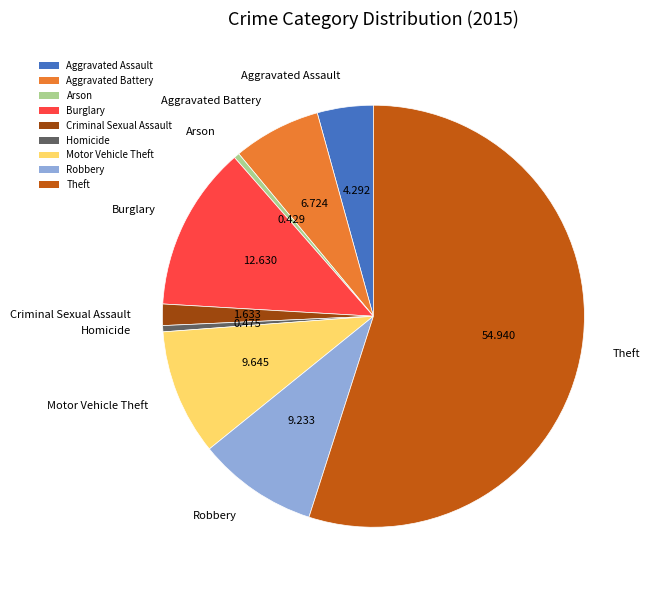

Which has a higher value, Arson or Aggravated Battery?

Aggravated Battery